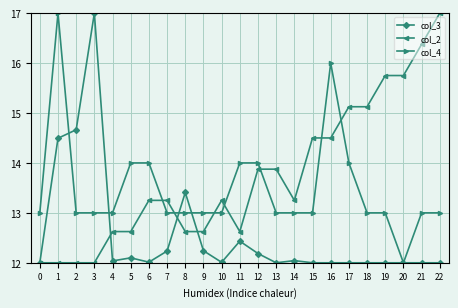

What is the minimum value shown in the chart?

12.0